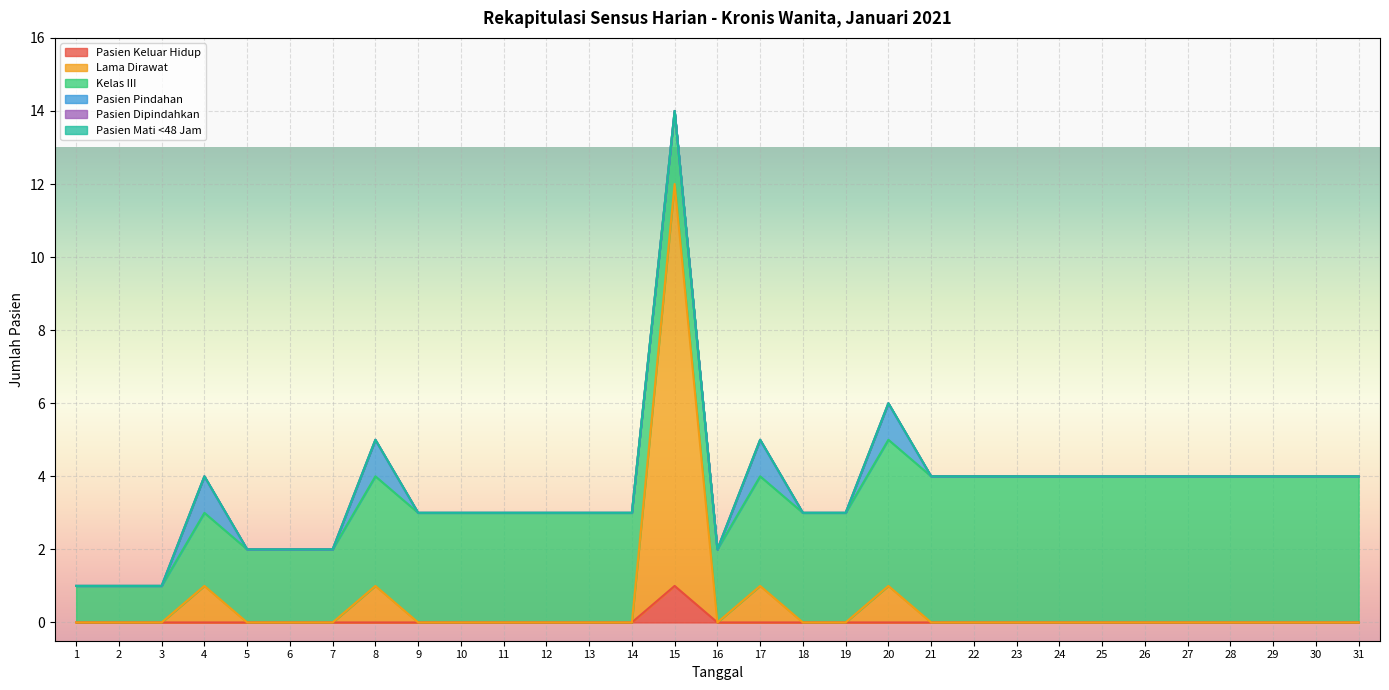

Does the chart display data point markers on the line(s)?

No